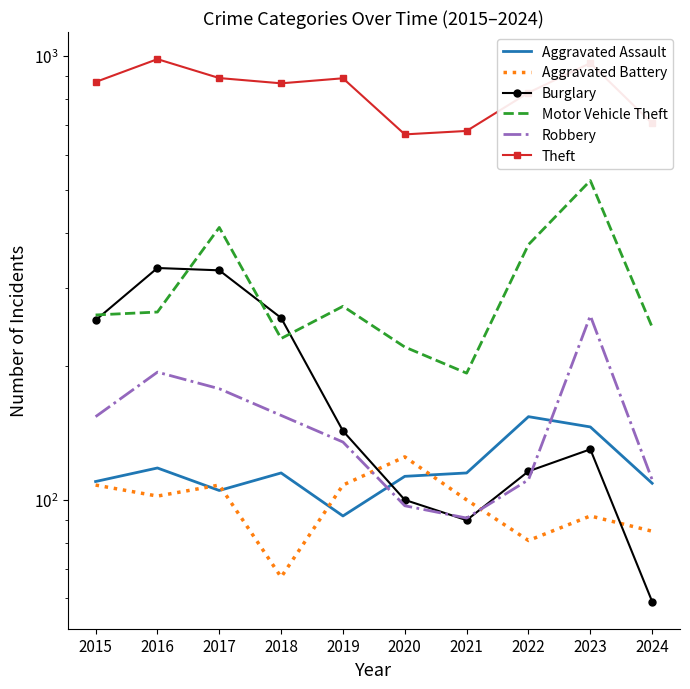

What is the average value of the Aggravated Battery series?

98